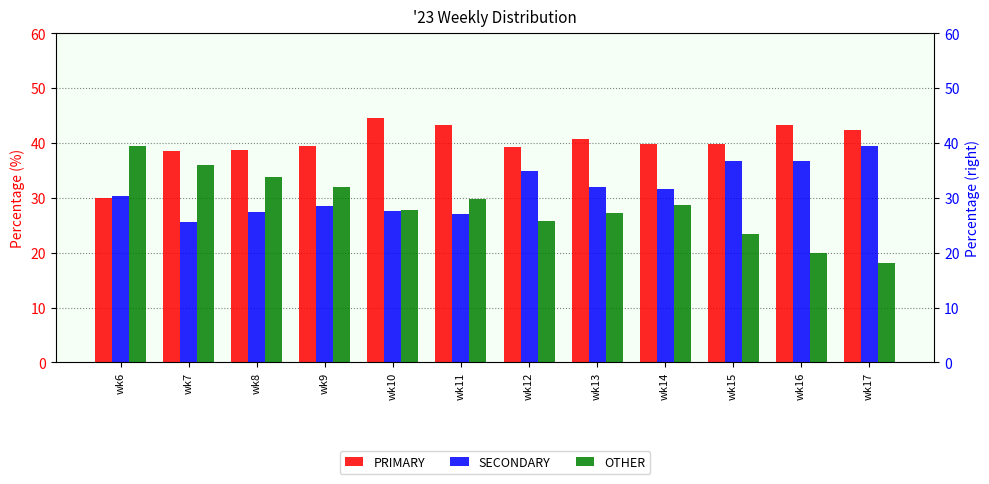

Between wk12 and wk13, which is larger?

wk13